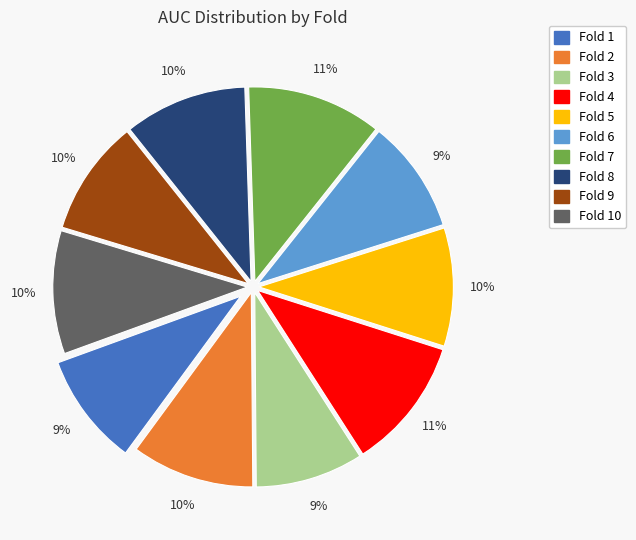

To the nearest percent, what is the difference between the largest and smallest slice percentages?

2%